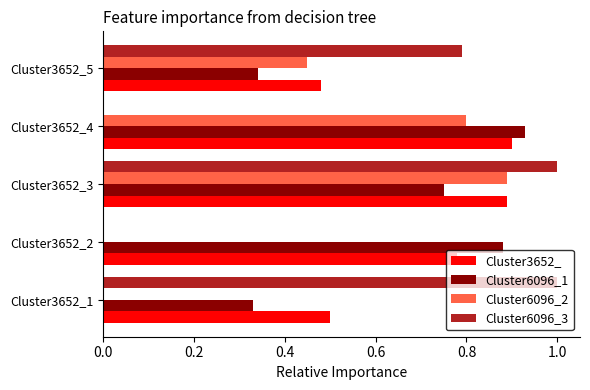

The Cluster6096_1 series shows 0.4 at Cluster3652_3. True or false?

False